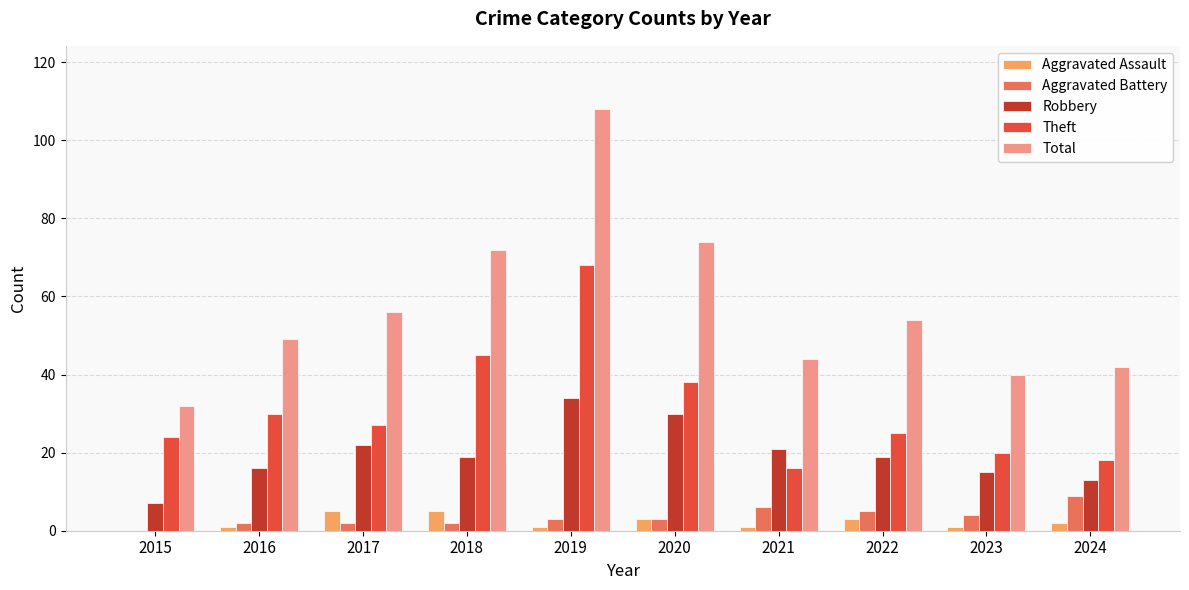

Is the value of Aggravated Assault at 2016 greater than the value of Total at 2018?

No